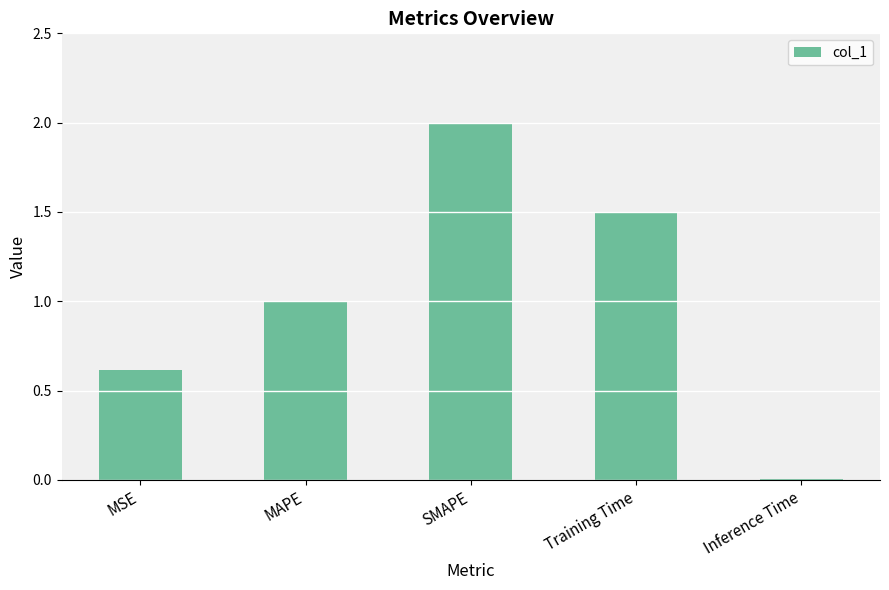

What is the difference between the maximum and second lowest values?

1.4